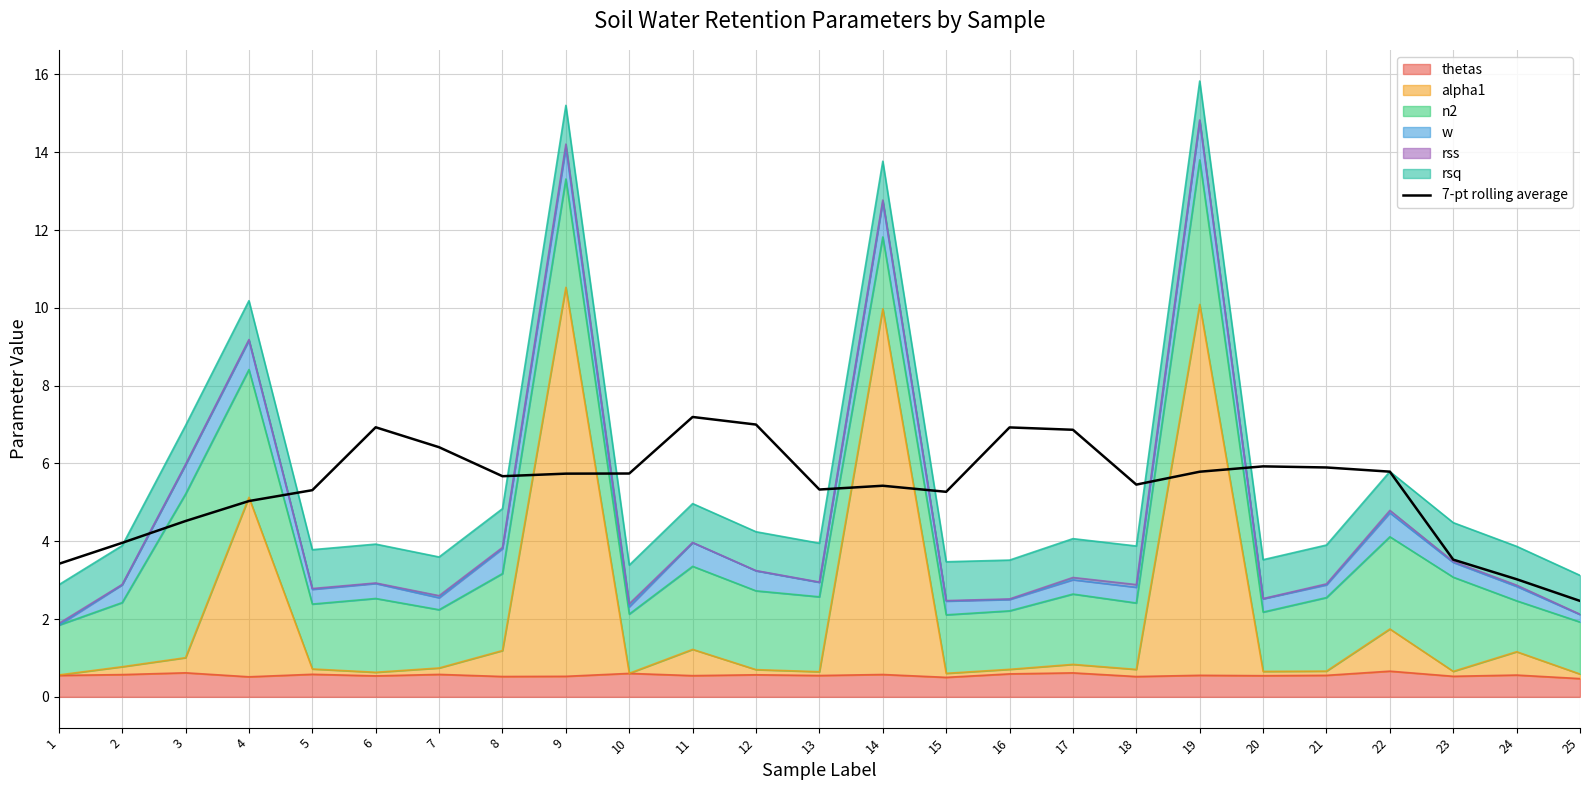

Count the number of categories in the chart.

25